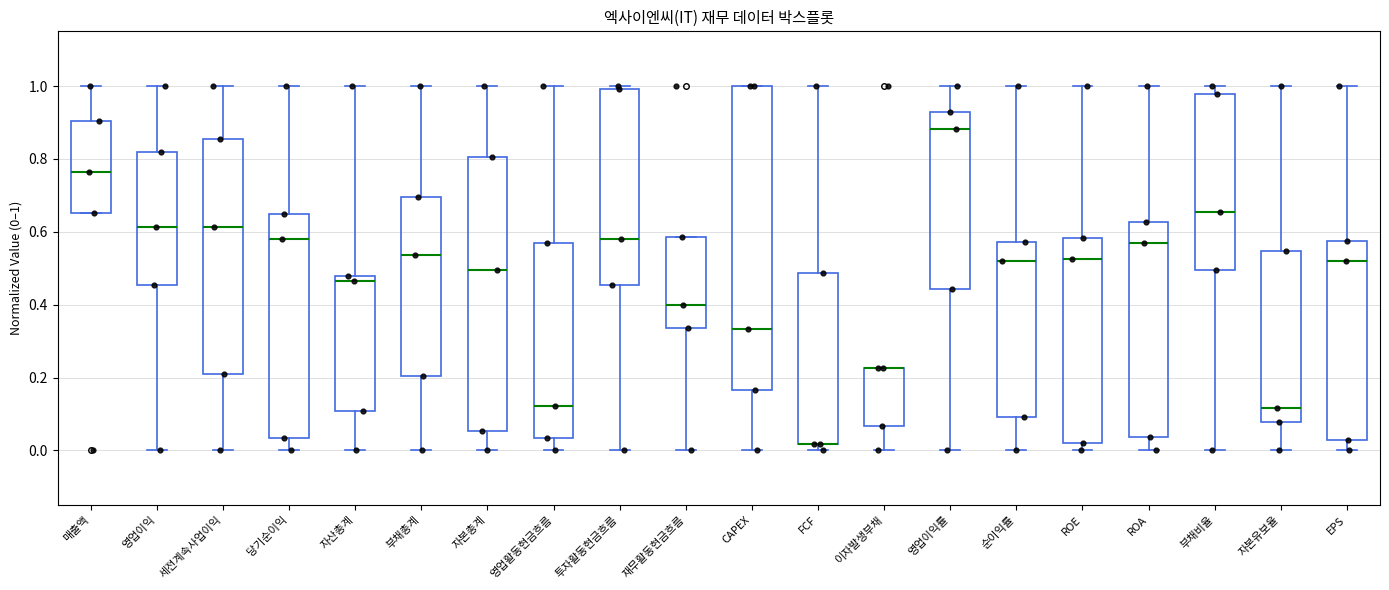

Which box is the tallest, from its lower edge to its upper edge?

CAPEX